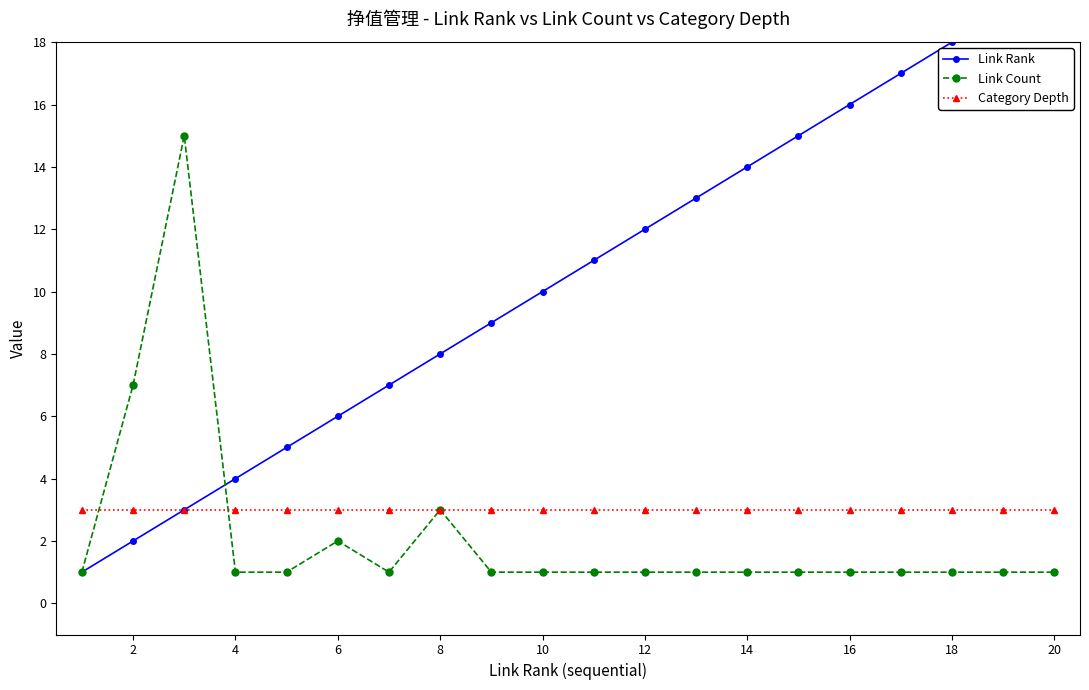

Is it true that Category Depth equals 3 at 14?

True